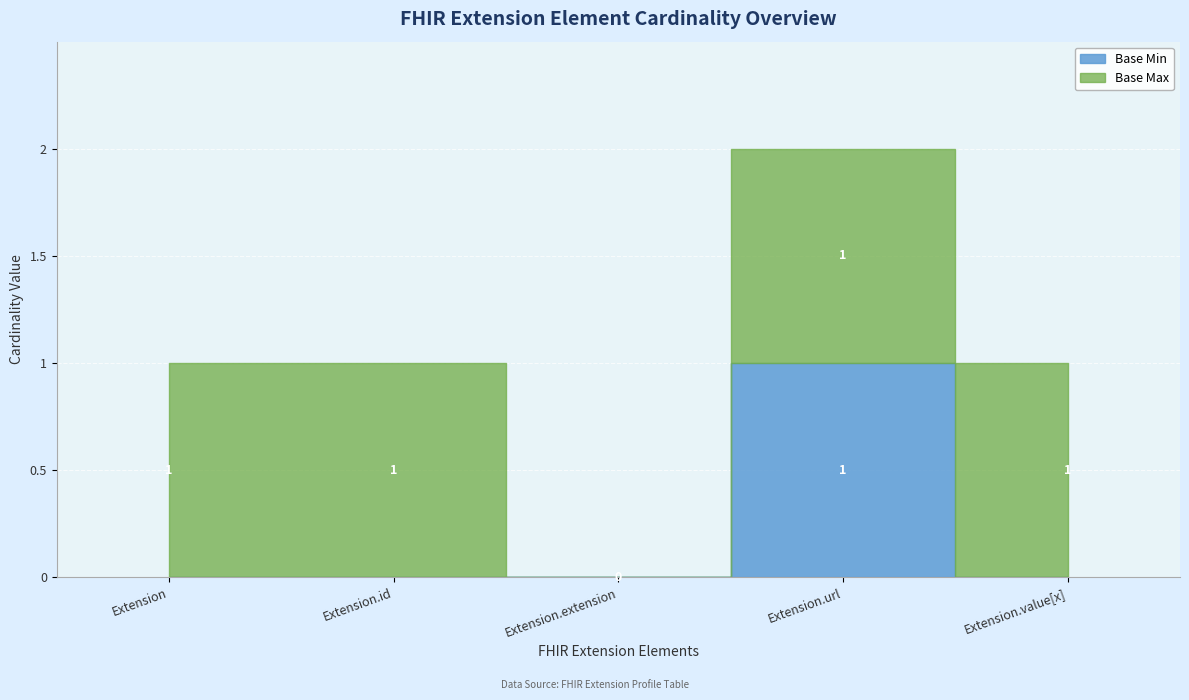

True or false: Base Max has more than 2 points higher than both neighbors.

False